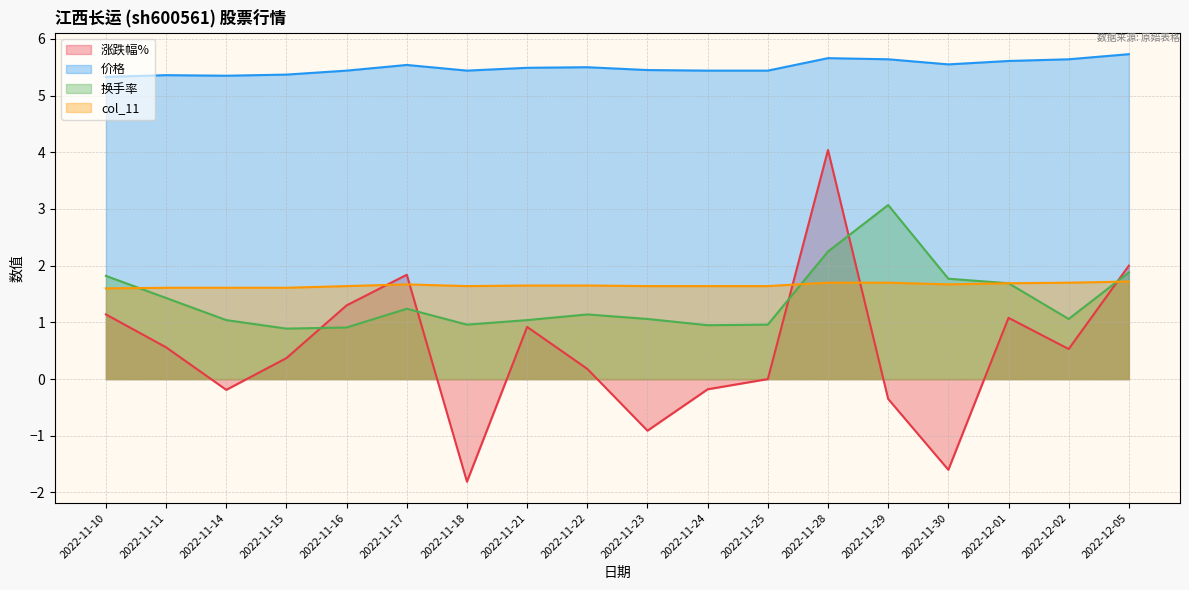

Which series has the widest spread of values?

涨跌幅%